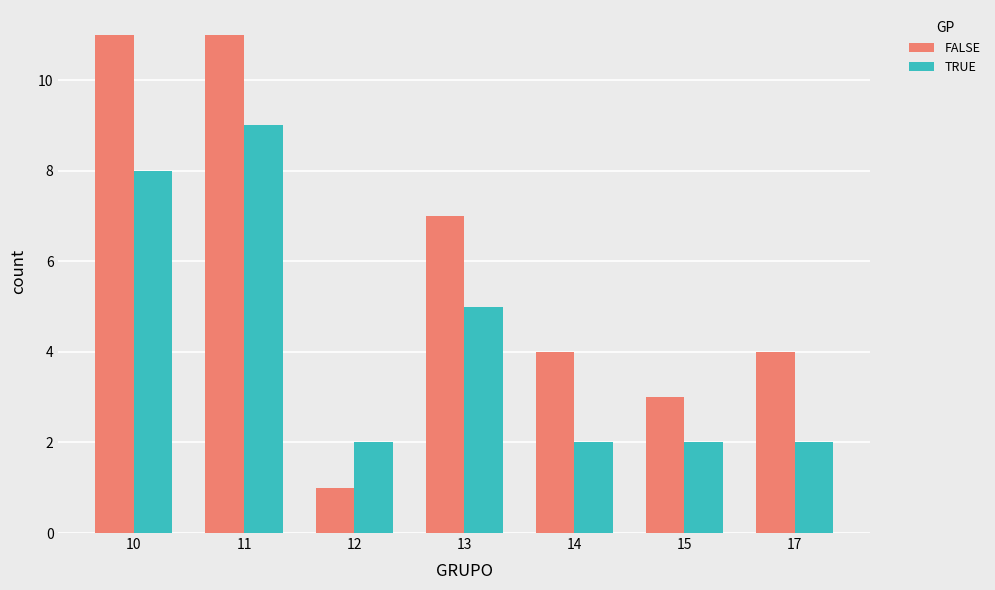

How many bars are there in total?

14